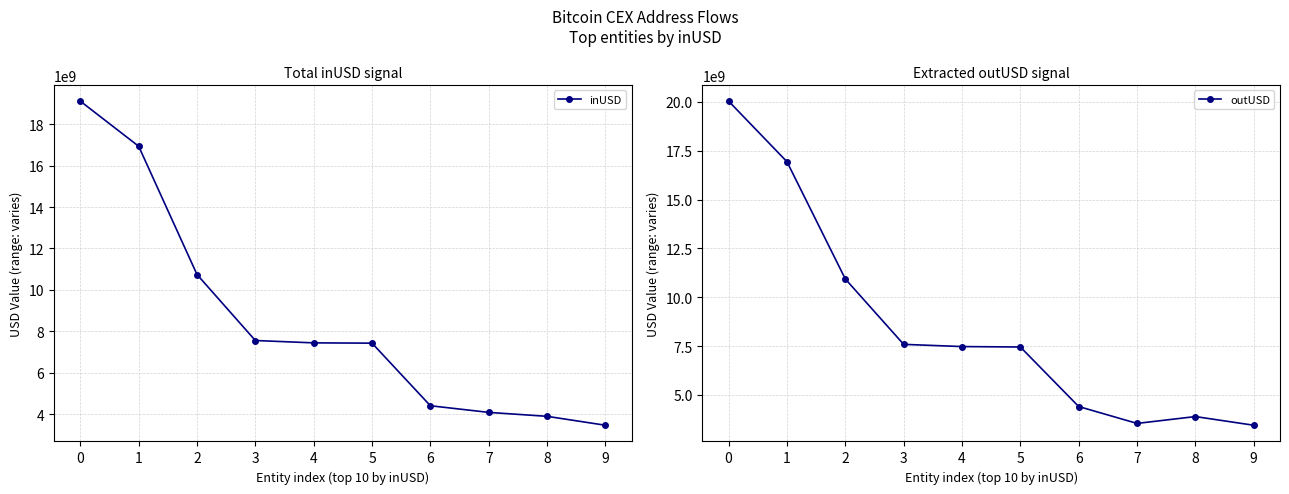

Reading left to right, what are all the values shown in this chart?

inUSD: 0=19119009982.2	1=16939943006.3	2=10742844494.0	3=7554210460.4	4=7440542467.1	5=7426563239.9	6=4402342862.9	7=4081572821.5	8=3891336649.2	9=3460243365.8
outUSD: 0=20044018042.7	1=16941726470.1	2=10938473163.8	3=7590597276.5	4=7476861832.0	5=7454951128.1	6=4406480201.5	7=3541850062.8	8=3893036213.5	9=3448118410.9